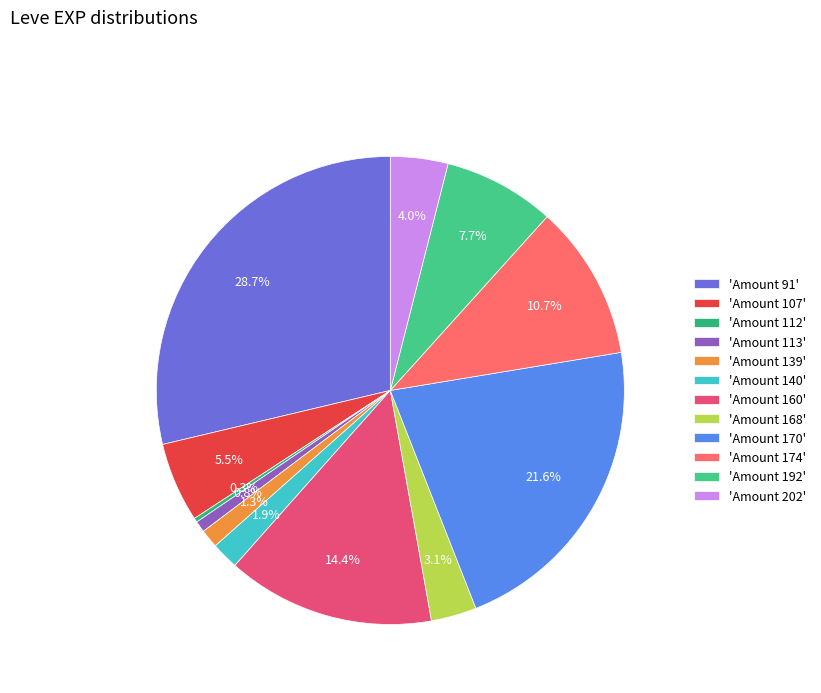

How many segments does this pie chart have?

12